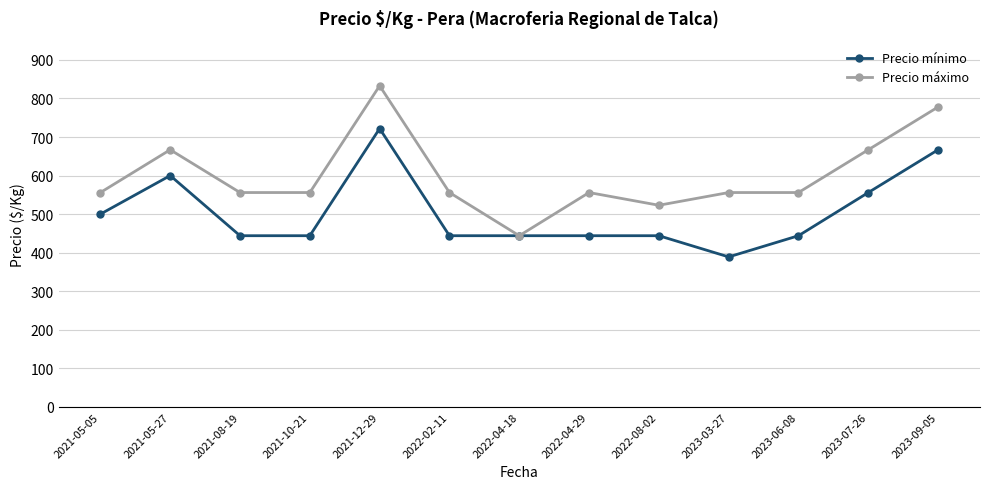

Reading left to right, what are all the values shown in this chart?

Precio mínimo: 2021-05-05=500	2021-05-27=600	2021-08-19=444	2021-10-21=444	2021-12-29=722	2022-02-11=444	2022-04-18=444	2022-04-29=444	2022-08-02=444	2023-03-27=389	2023-06-08=444	2023-07-26=556	2023-09-05=667
Precio máximo: 2021-05-05=556	2021-05-27=667	2021-08-19=556	2021-10-21=556	2021-12-29=833	2022-02-11=556	2022-04-18=444	2022-04-29=556	2022-08-02=523	2023-03-27=556	2023-06-08=556	2023-07-26=667	2023-09-05=778